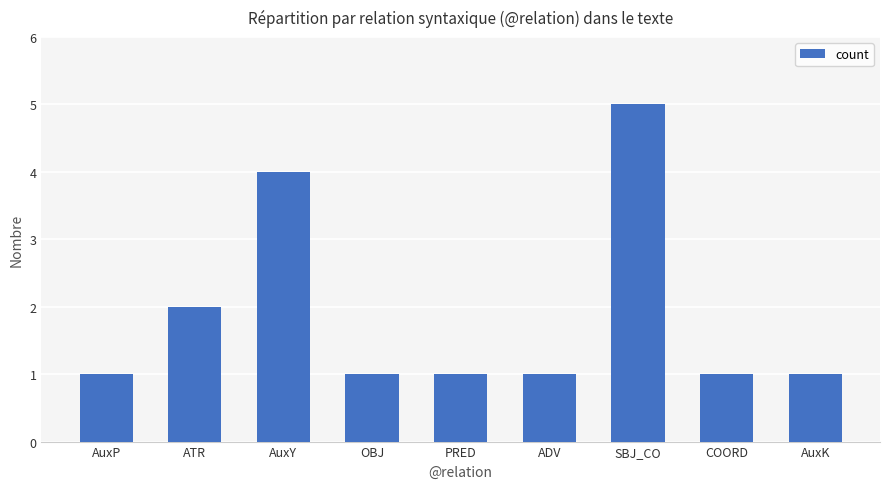

What is the average value?

2